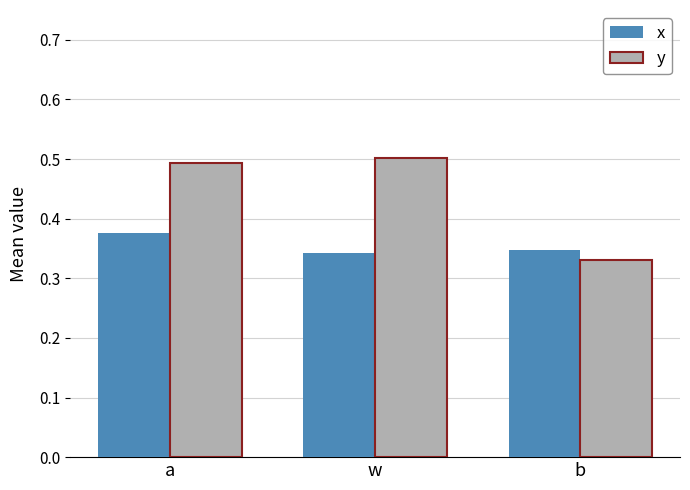

What is the label of the 1st bar from the right?

b